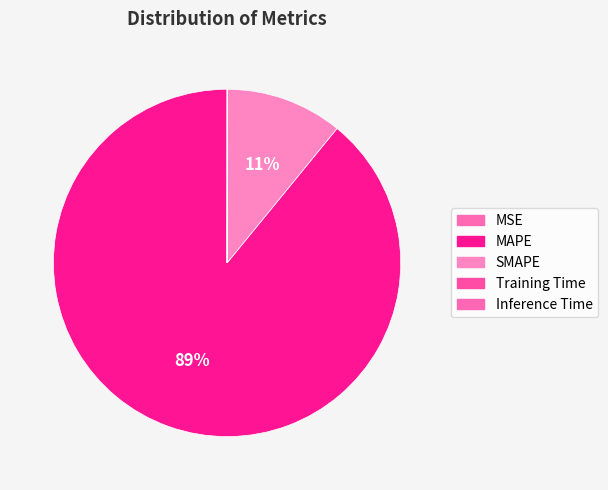

To the nearest percent, what portion does SMAPE represent?

11%